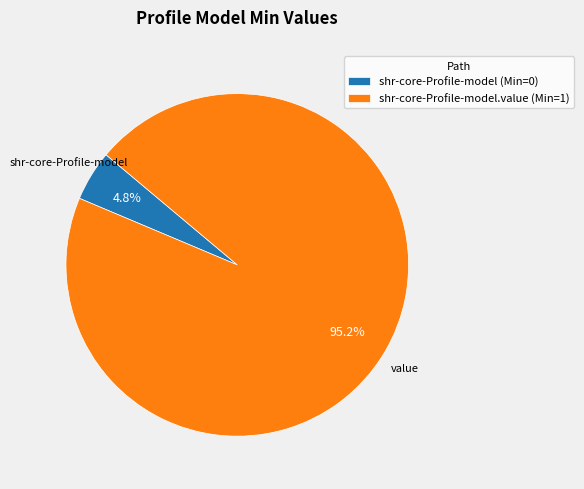

To the nearest percent, what is the average slice percentage?

50%